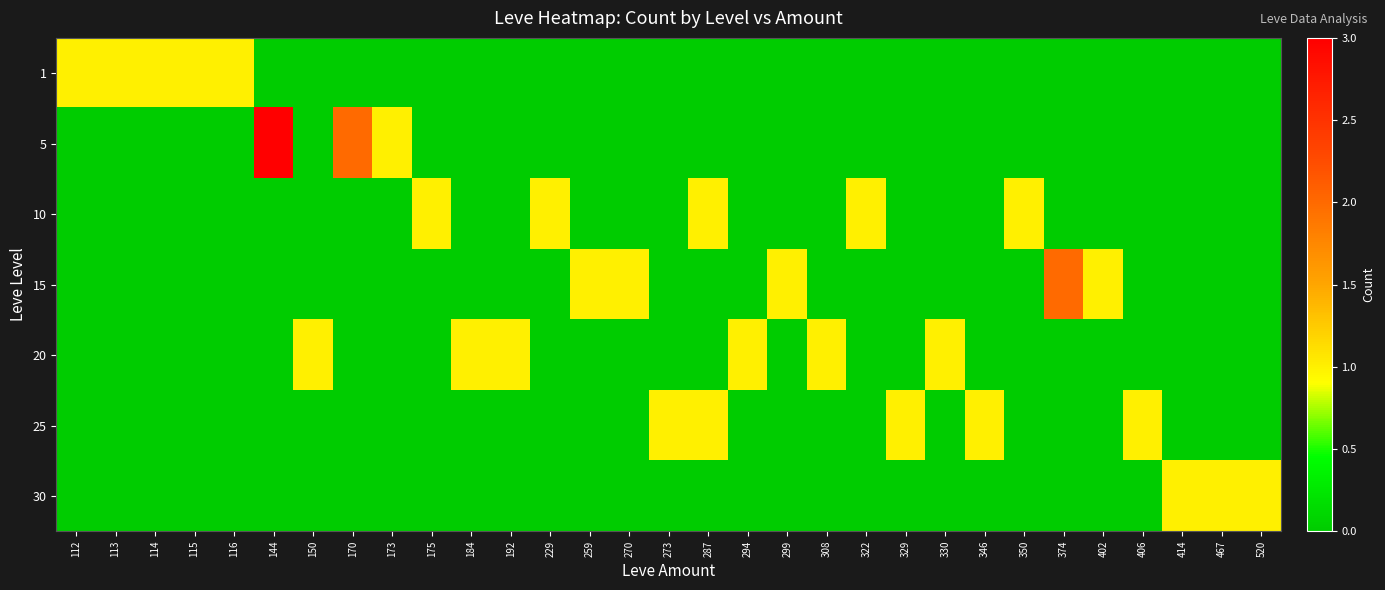

Which label corresponds to the largest value in the chart?

144